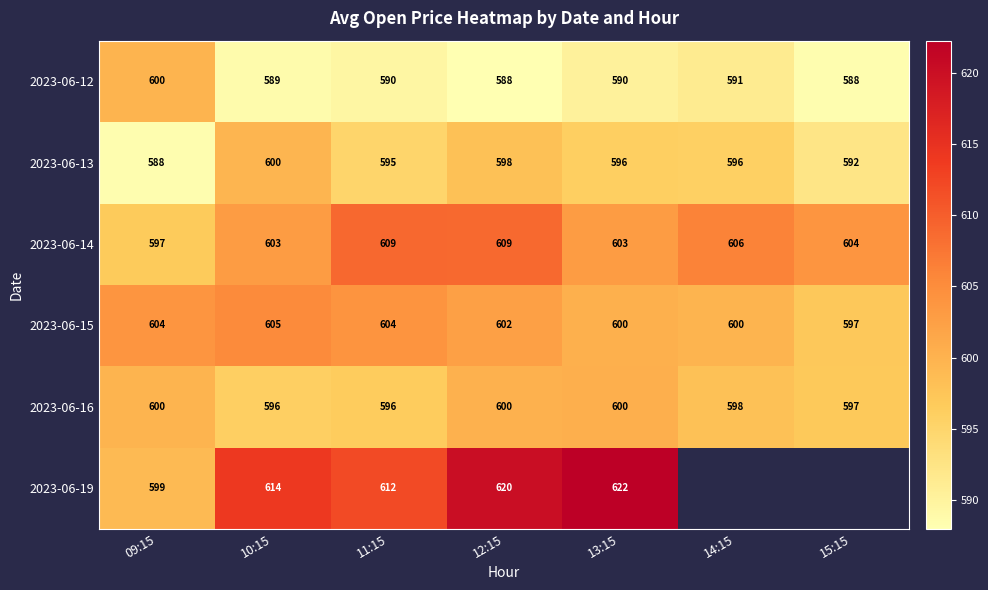

Is the value of 2023-06-16 at 10:15 greater than the value of 2023-06-13 at 15:15?

Yes